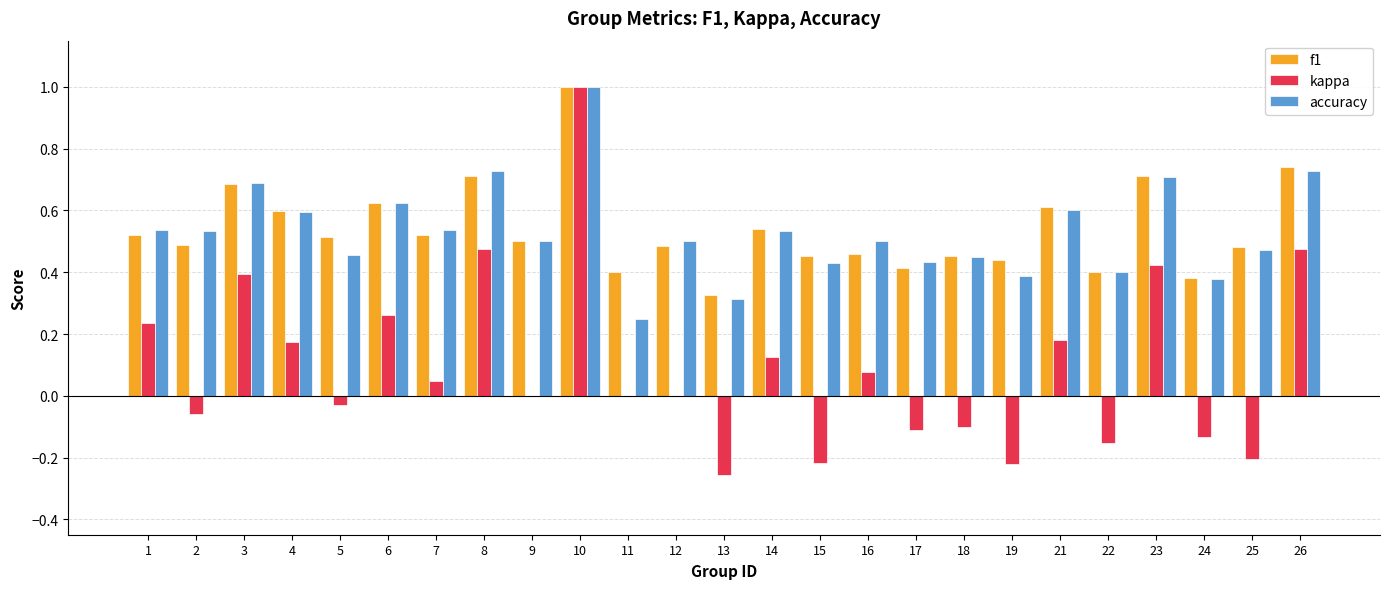

What is the greatest value displayed?

1.0